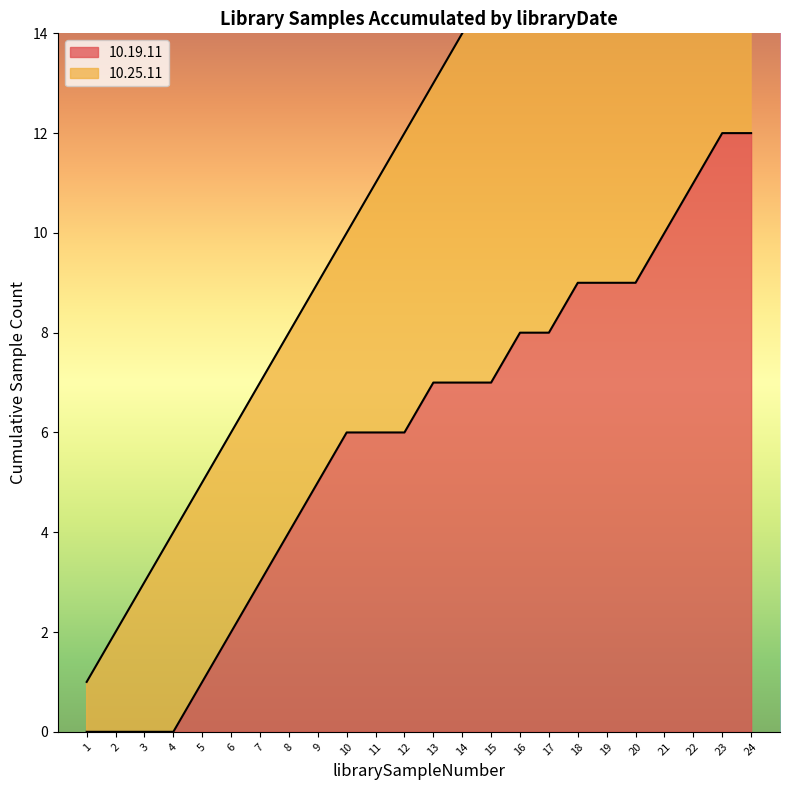

The 10.19.11 series shows 12 at 15. True or false?

False